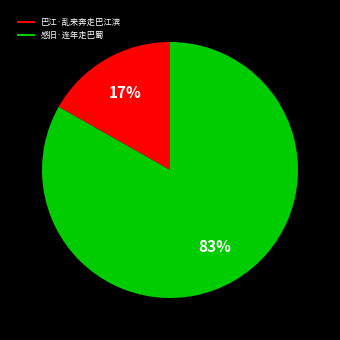

How many segments does this pie chart have?

2